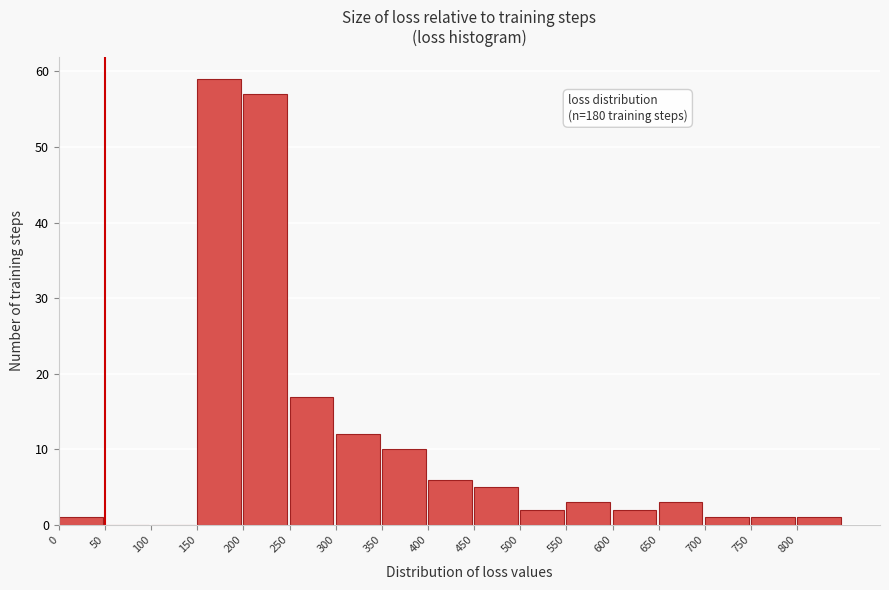

Over which range of the x-axis is the bar tallest?

150 to 200